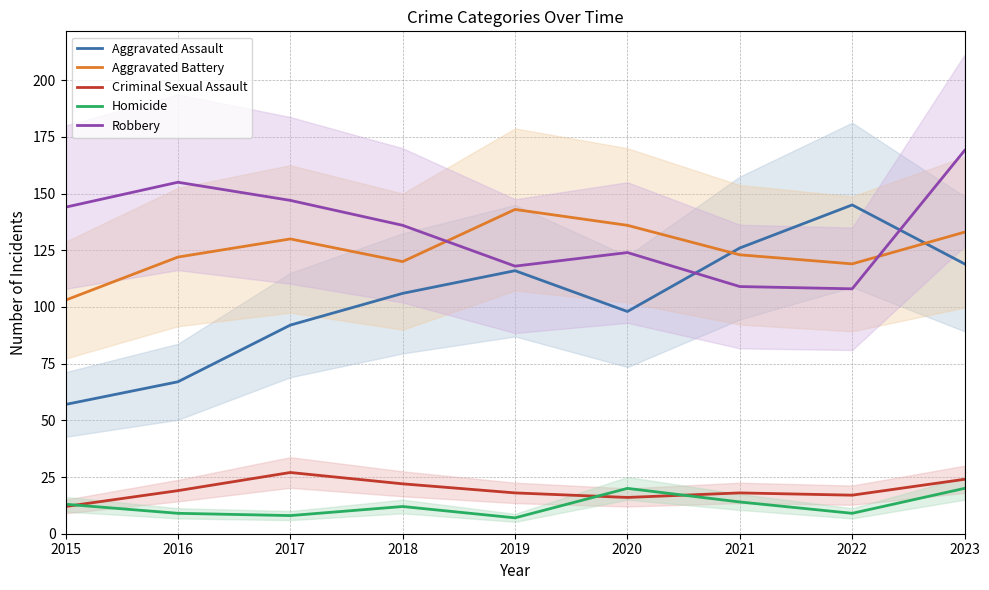

Where is the first local maximum for Criminal Sexual Assault?

2017